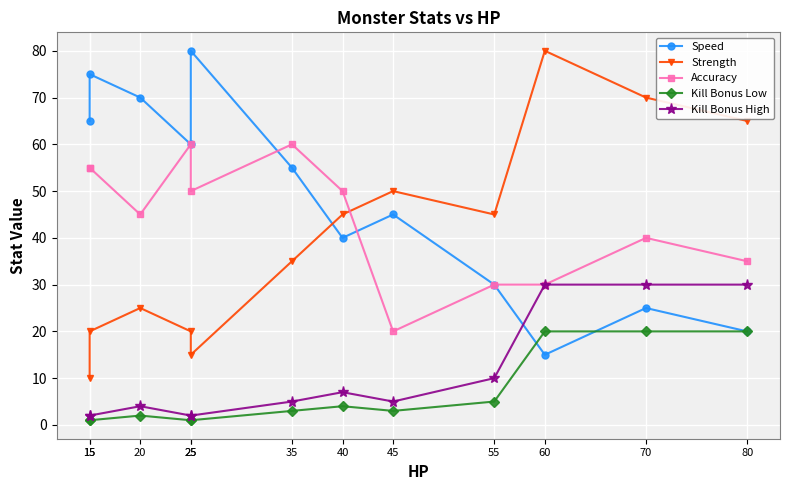

Between 55 and 35, which is larger?

35